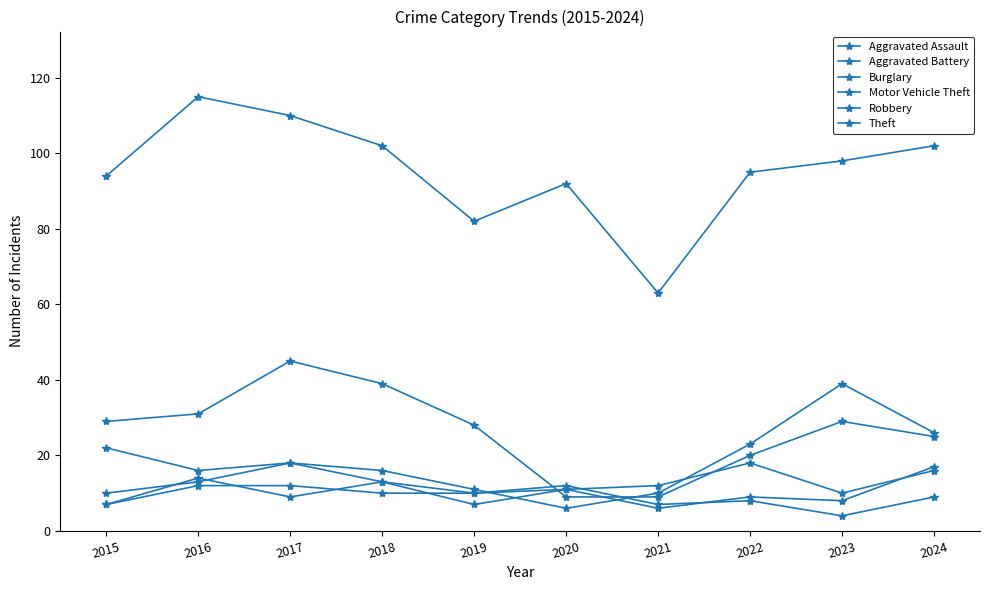

Where does the Aggravated Battery series first go above 10?

2016